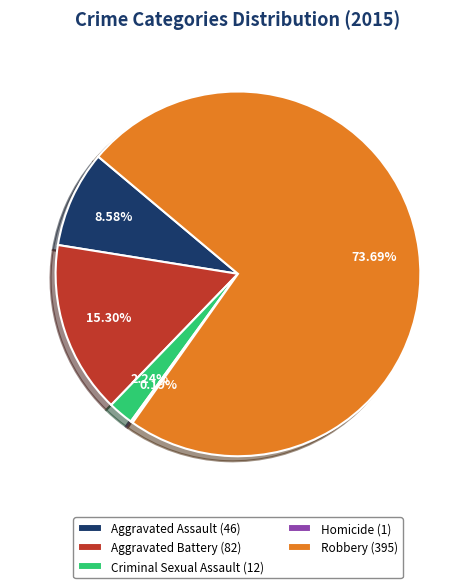

Approximately how many times larger is the value at Aggravated Battery compared to Aggravated Assault?

1.8